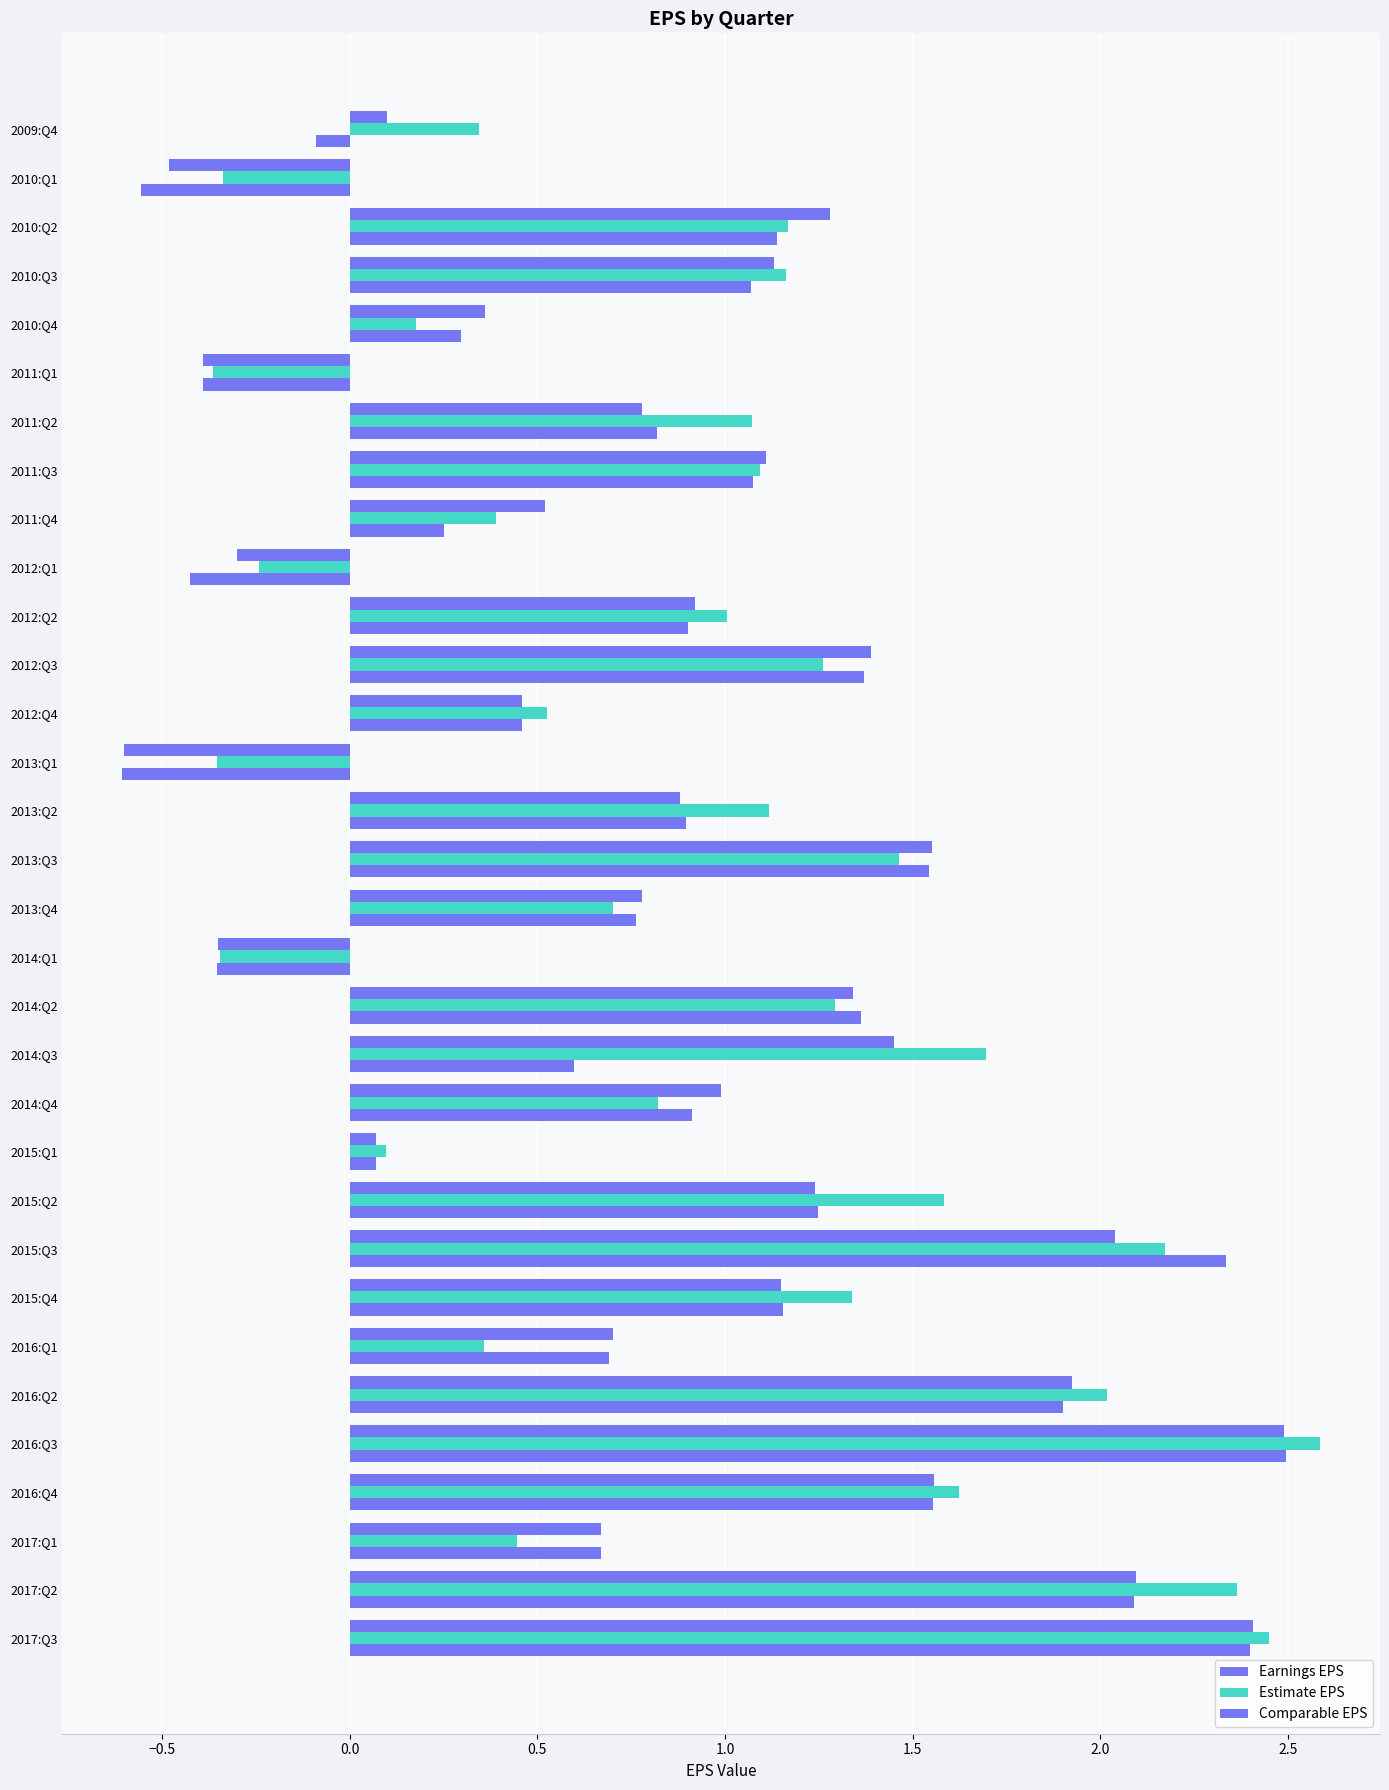

Rank the series by their average value, from lowest to highest.

Earnings EPS, Comparable EPS, Estimate EPS